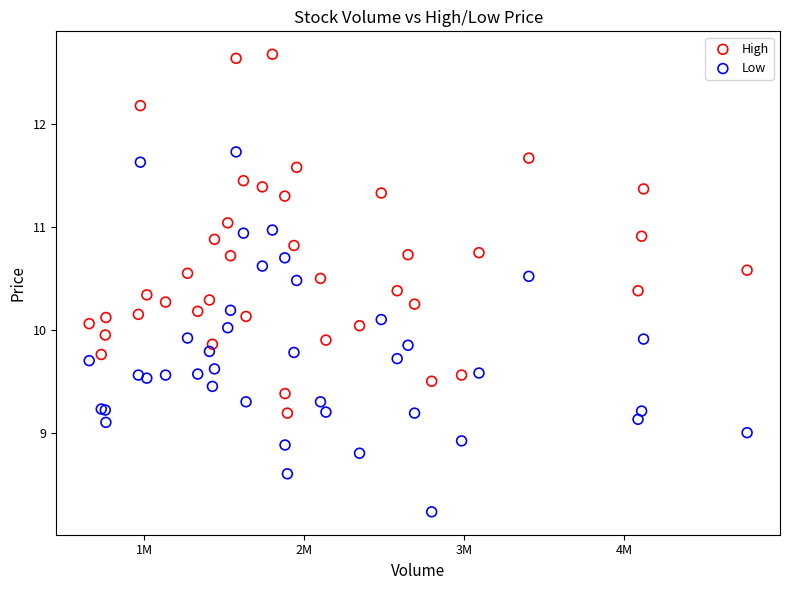

Which series contains the lowest Y value?

Low